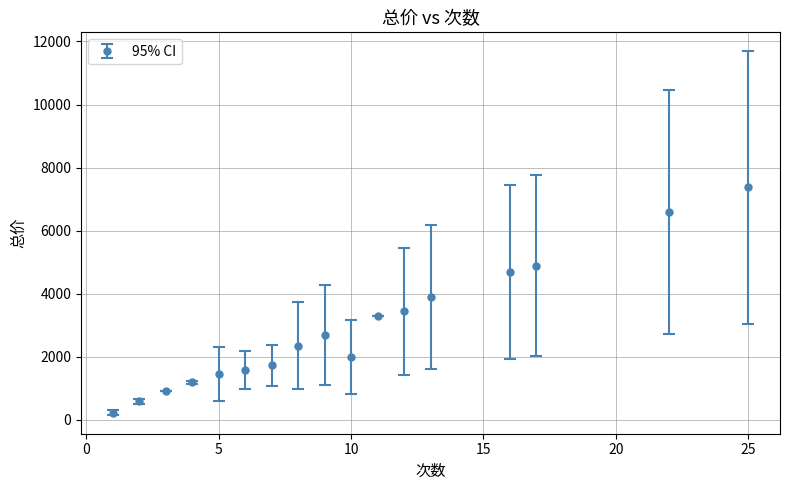

What is the difference between the maximum and minimum values?

7151.5